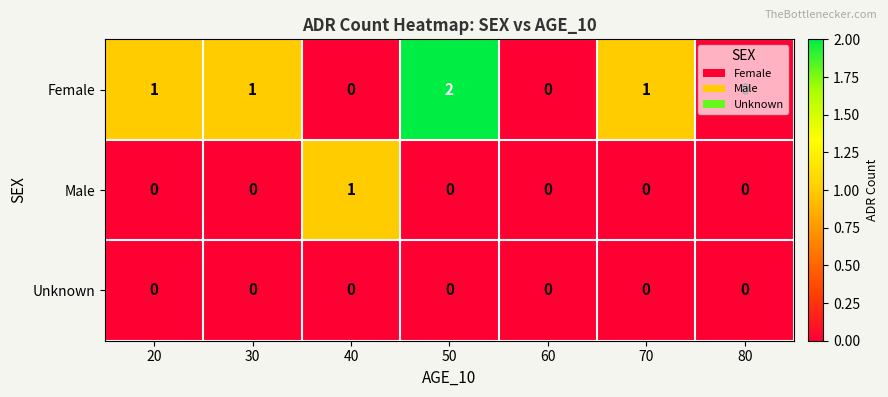

Which series changed the most between 30 and 60?

Female